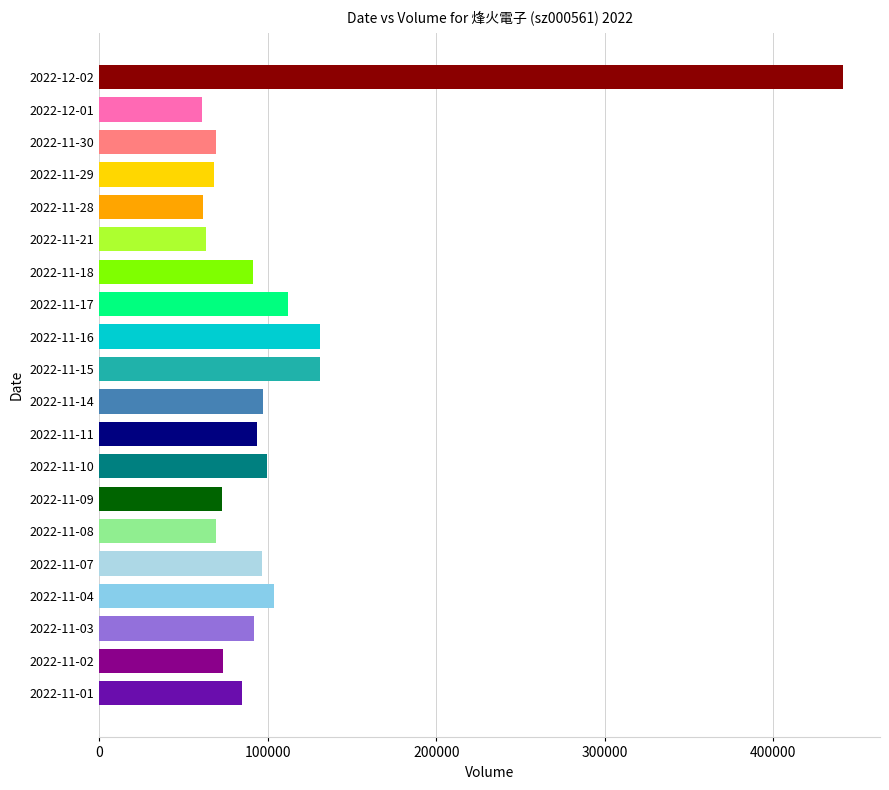

What is the difference between the maximum and second lowest values?

379671